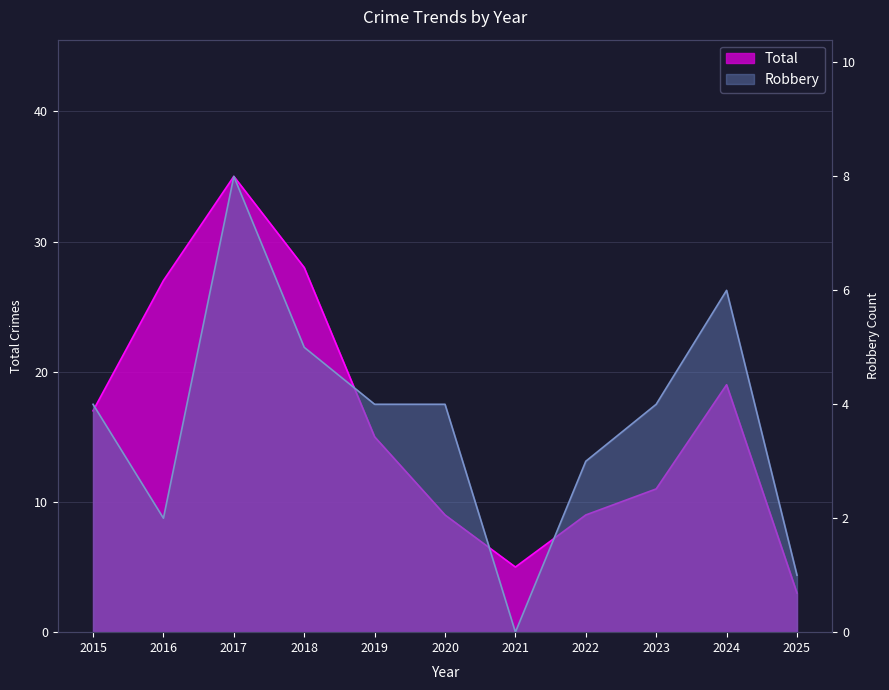

What is the total value across all series at 2017?

43